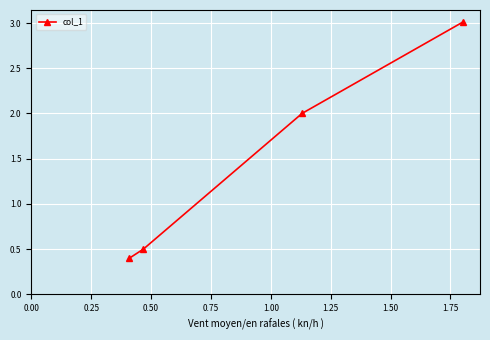

How many series are shown in this chart?

1